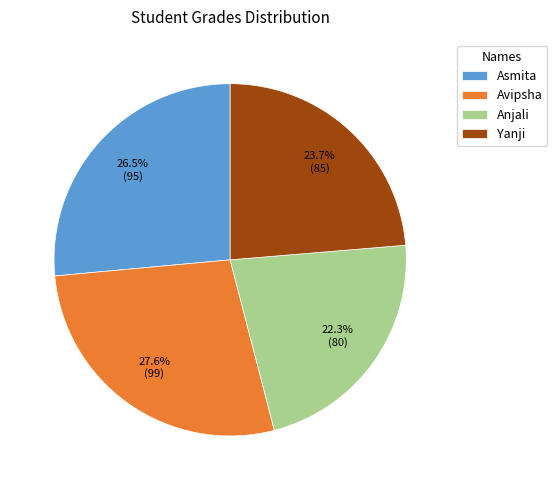

What percentage is the Anjali slice, to the nearest percent?

22%